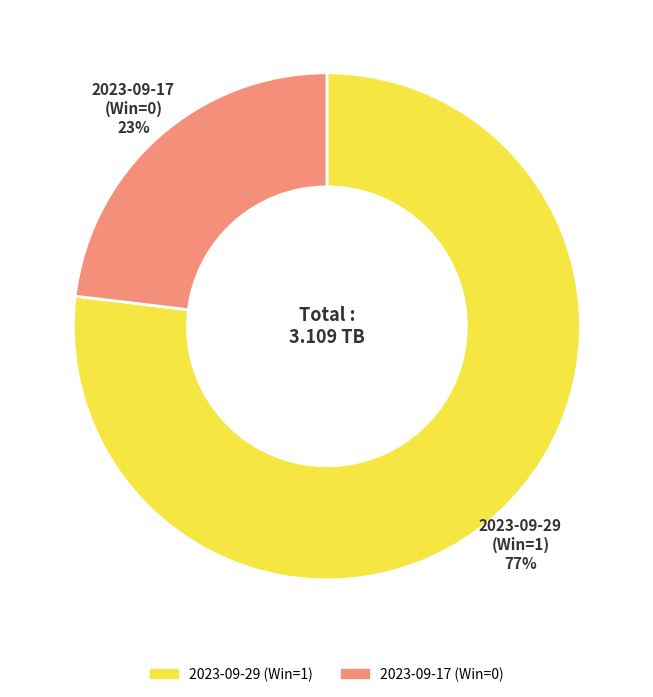

Between 2023-09-17 (Win=0) and 2023-09-29 (Win=1), which is larger?

2023-09-29 (Win=1)